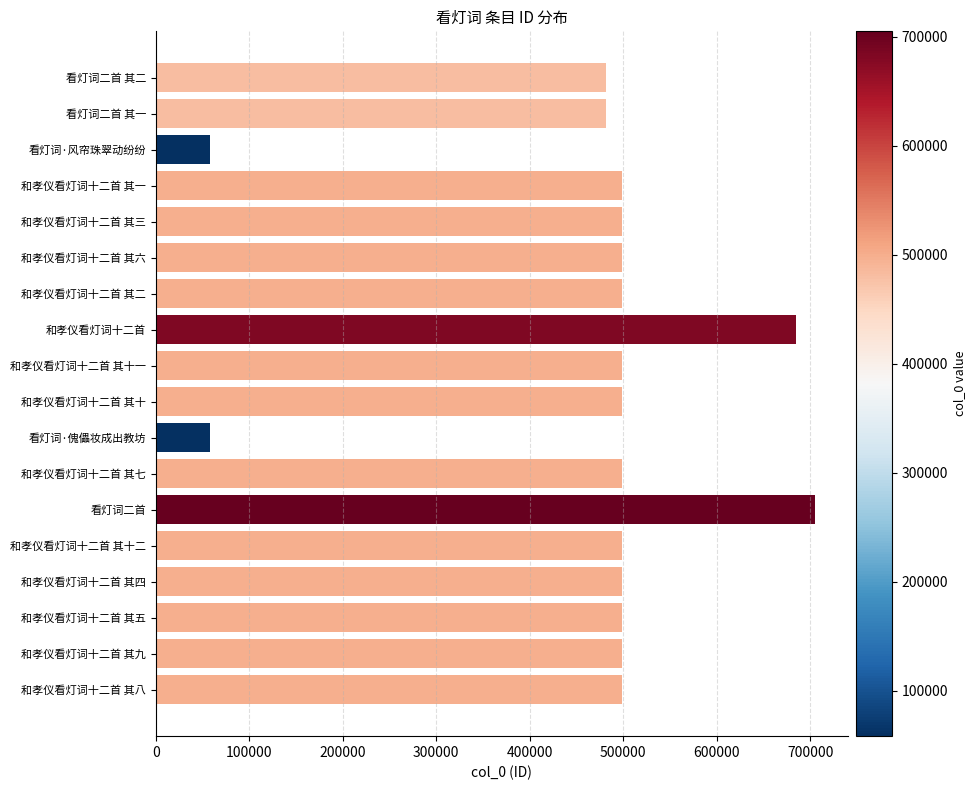

What is the sum of all values?

8446240